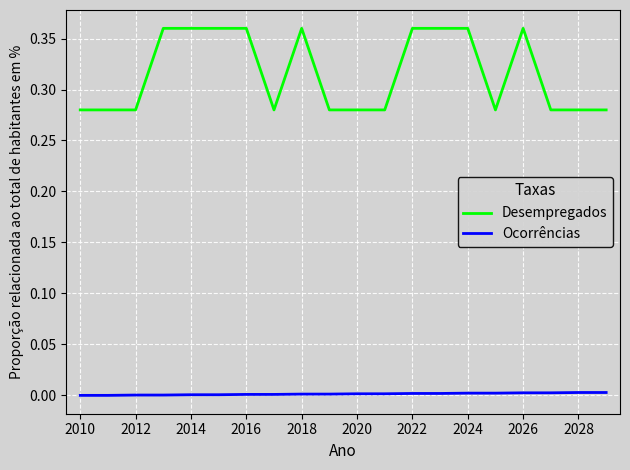

True or false: Desempregados and Ocorrências intersect in this chart.

False